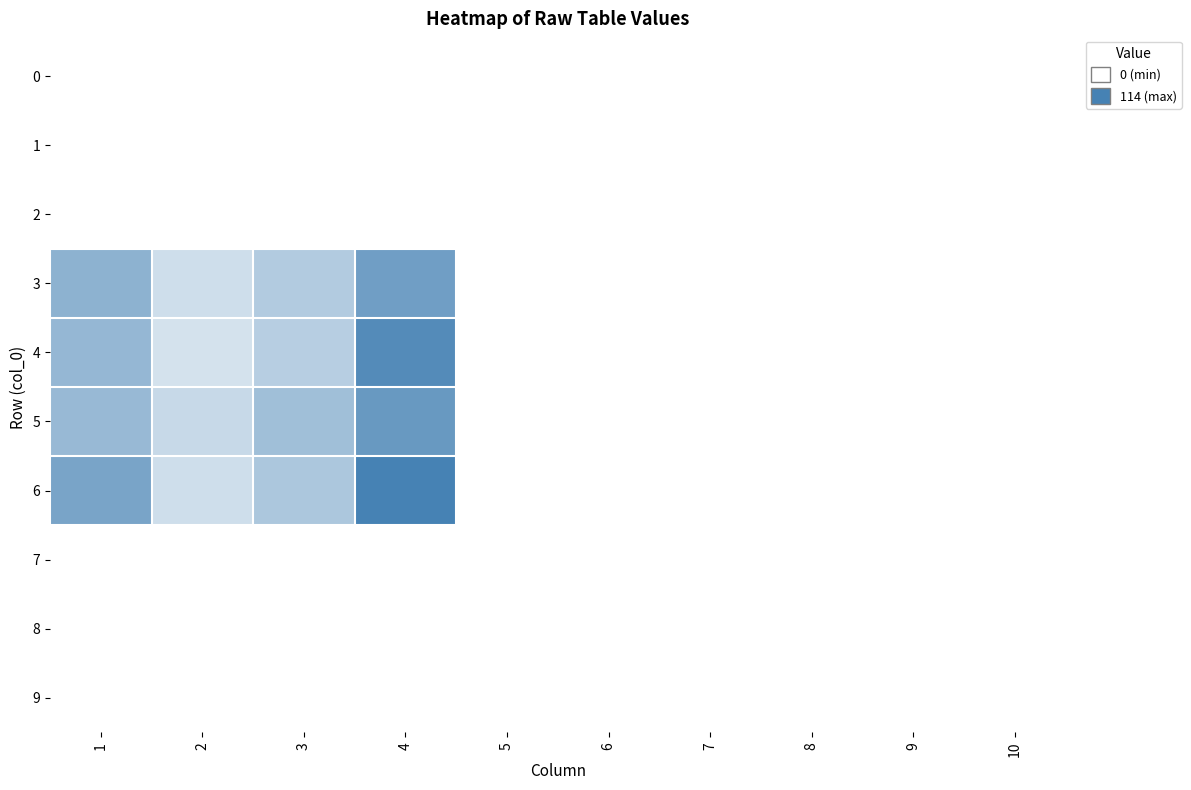

Reading right to left, what are all the values shown in this chart?

0: 10=0	9=0	8=0	7=0	6=0	5=0	4=0	3=0	2=0	1=0
1: 10=0	9=0	8=0	7=0	6=0	5=0	4=0	3=0	2=0	1=0
2: 10=0	9=0	8=0	7=0	6=0	5=0	4=0	3=0	2=0	1=0
3: 10=0	9=0	8=0	7=0	6=0	5=0	4=88	3=47	2=30	1=70
4: 10=0	9=0	8=0	7=0	6=0	5=0	4=105	3=44	2=26	1=65
5: 10=0	9=0	8=0	7=0	6=0	5=0	4=93	3=58	2=34	1=63
6: 10=0	9=0	8=0	7=0	6=0	5=0	4=114	3=51	2=30	1=82
7: 10=0	9=0	8=0	7=0	6=0	5=0	4=0	3=0	2=0	1=0
8: 10=0	9=0	8=0	7=0	6=0	5=0	4=0	3=0	2=0	1=0
9: 10=0	9=0	8=0	7=0	6=0	5=0	4=0	3=0	2=0	1=0